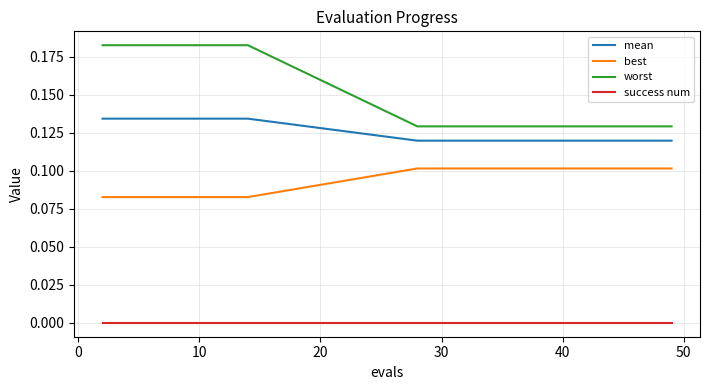

True or false: mean and best cross at least once.

False